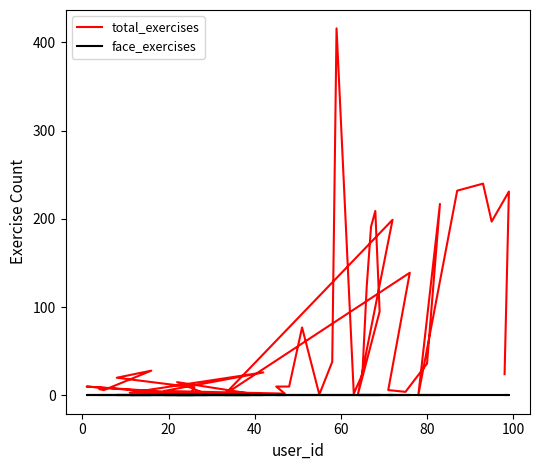

At how many categories does at least one series exceed 107?

11